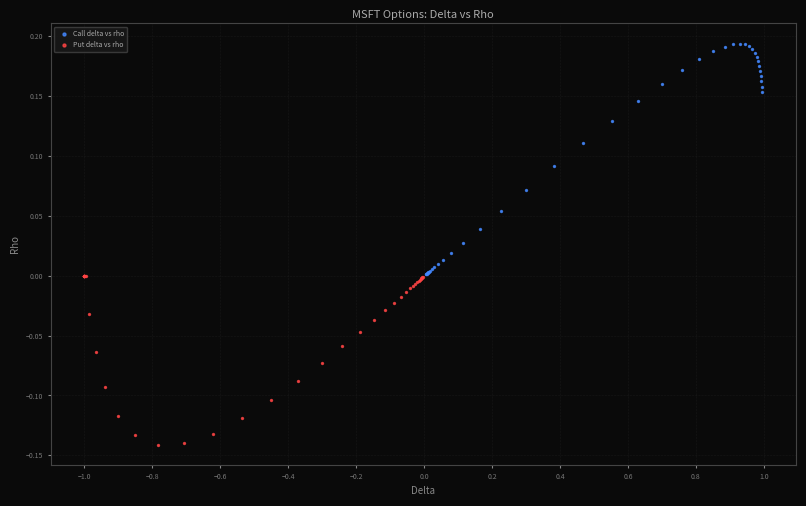

Which series contains the highest Y value?

Call delta vs rho